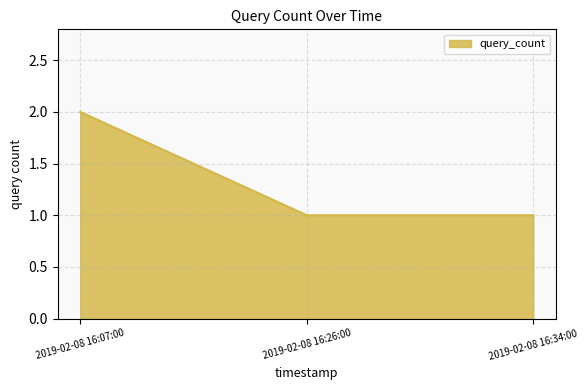

What is the average value?

1